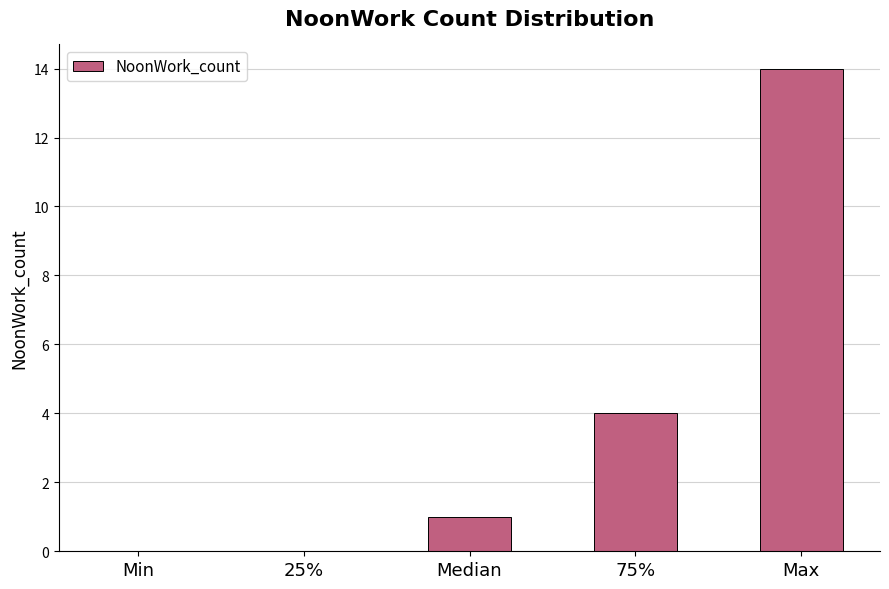

Reading left to right, what are all the values shown in this chart?

Min=0	25%=0	Median=1	75%=4	Max=14